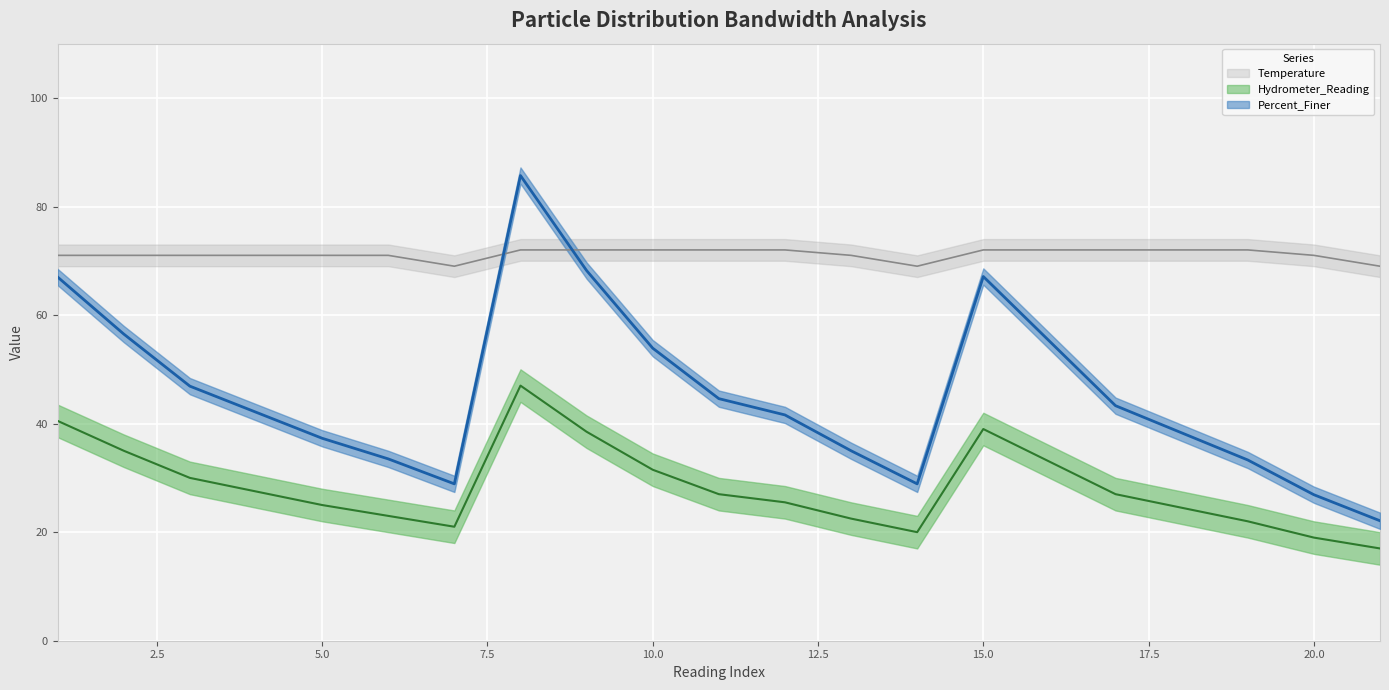

In Hydrometer_Reading, how many points are higher than both neighbors (excluding endpoints)?

2